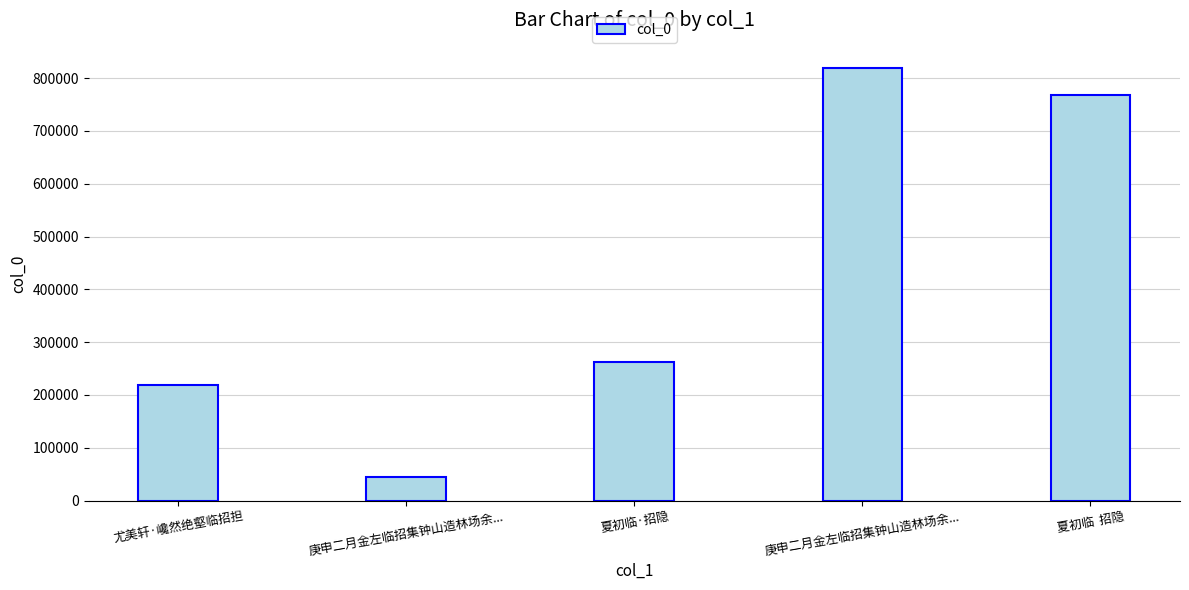

Approximately how many times larger is the value at 庚申二月金左临招集钟山造林场余... compared to 庚申二月金左临招集钟山造林场余...?

0.1